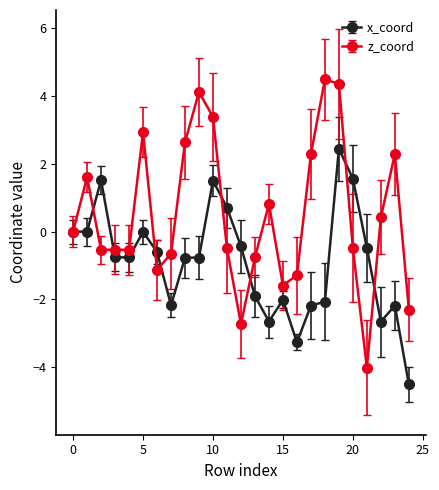

What is the value of the z_coord point at the 10th from the left?

4.1